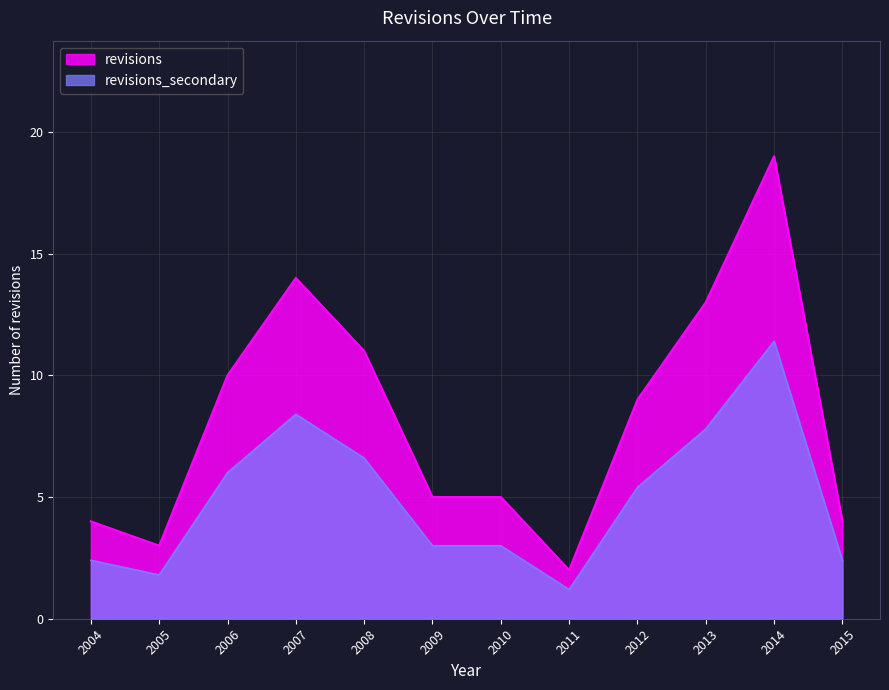

Reading right to left, transcribe all the data shown in this chart.

2015=4	2014=19	2013=13	2012=9	2011=2	2010=5	2009=5	2008=11	2007=14	2006=10	2005=3	2004=4